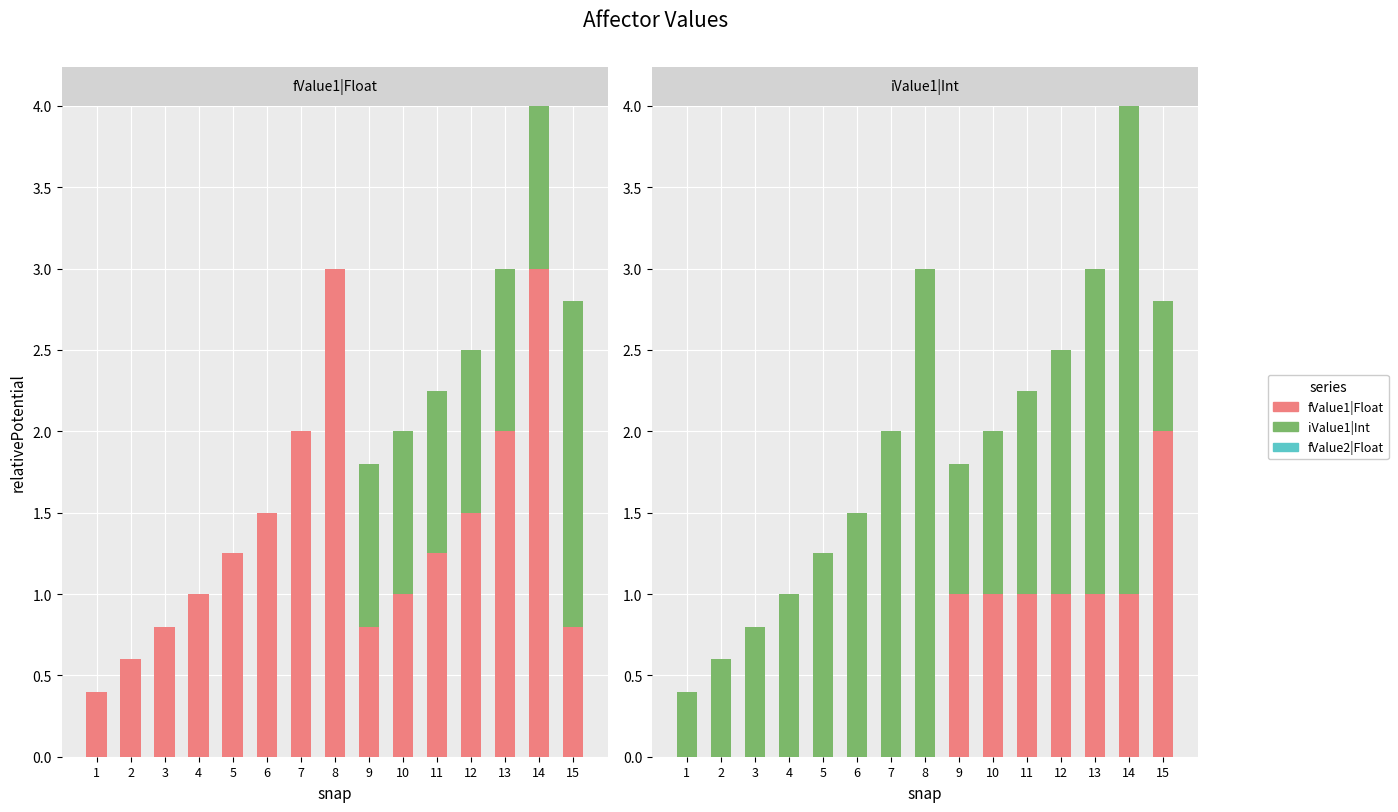

How many data points in iValue1|Int are less than 1?

5